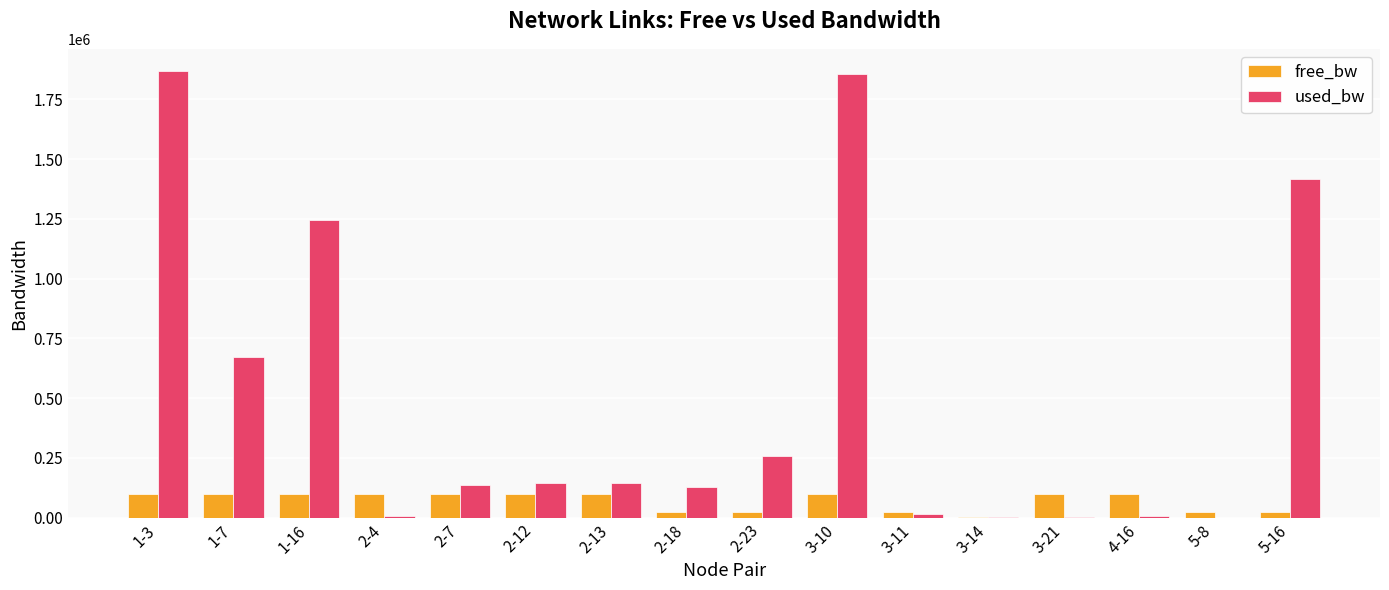

What is the approximate value of free_bw at 3-10?

98144.0